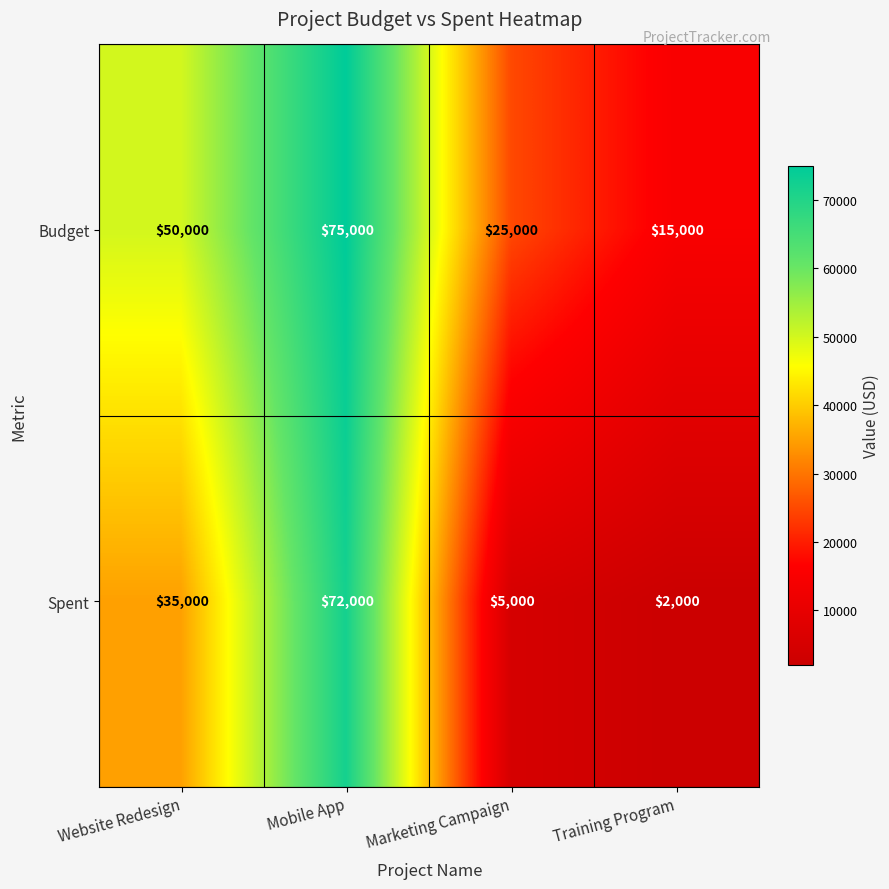

Is it true that Budget equals 75000 at Mobile App?

True